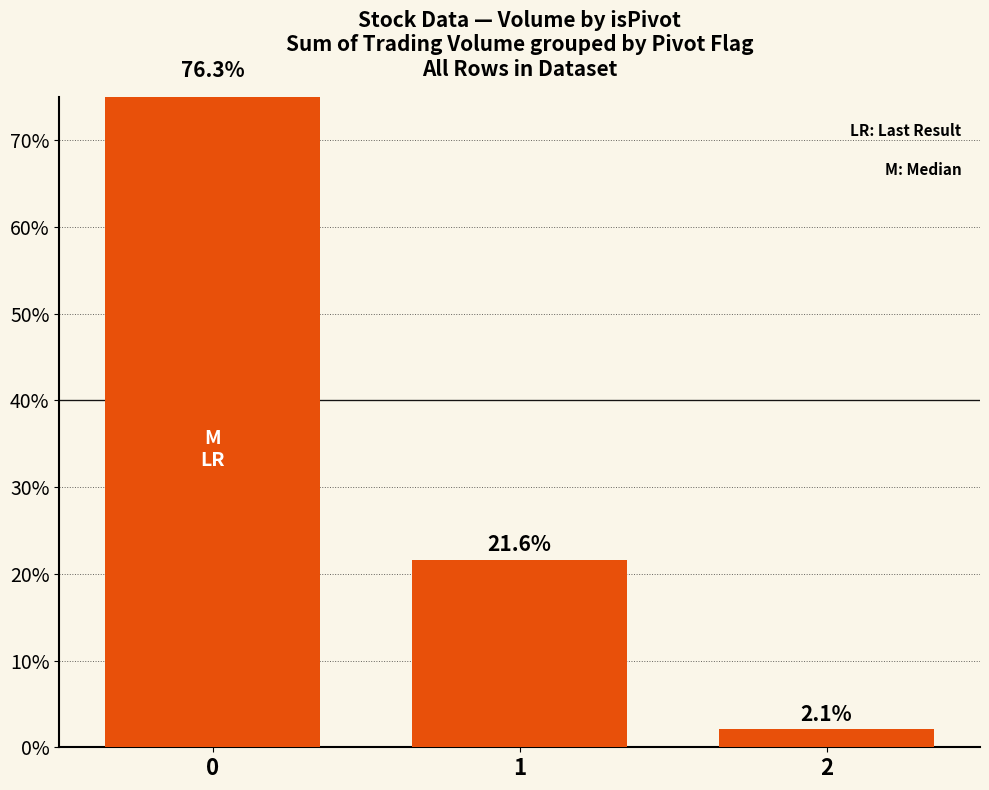

The value at 0 is 1.3. True or false?

False